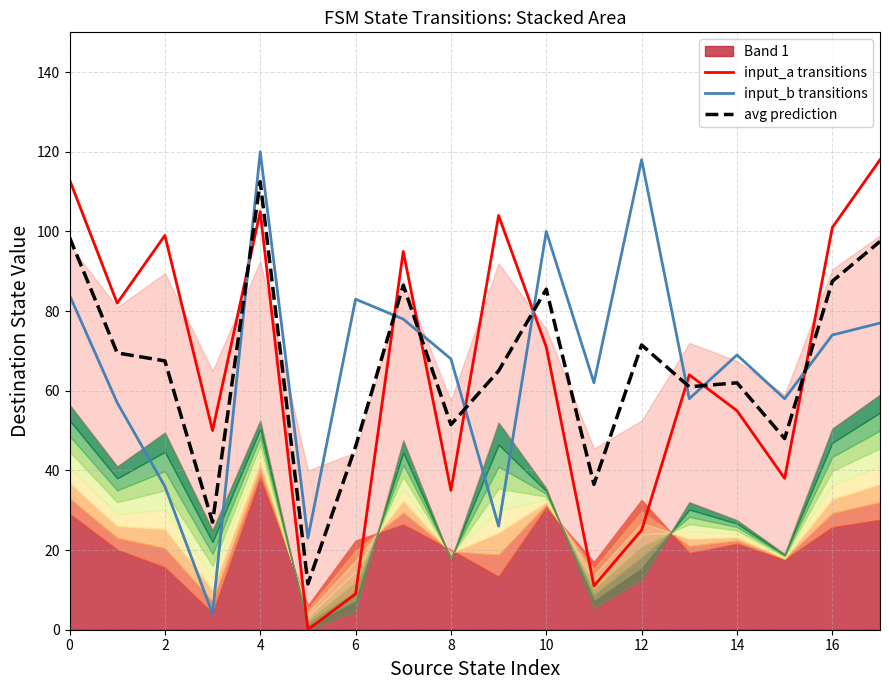

The value of avg prediction at 4 is 195.9. True or false?

False